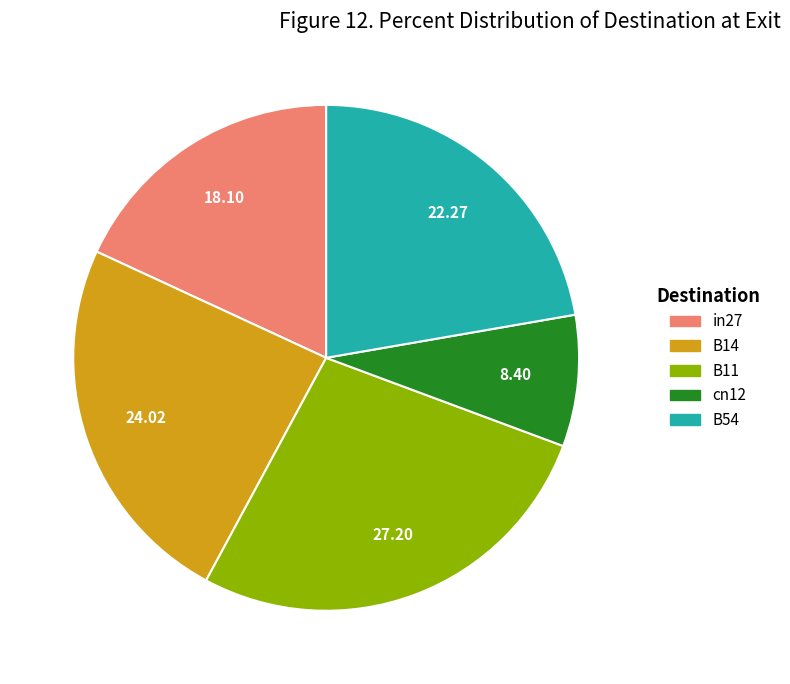

Is there any slice that represents more than half of the pie?

No